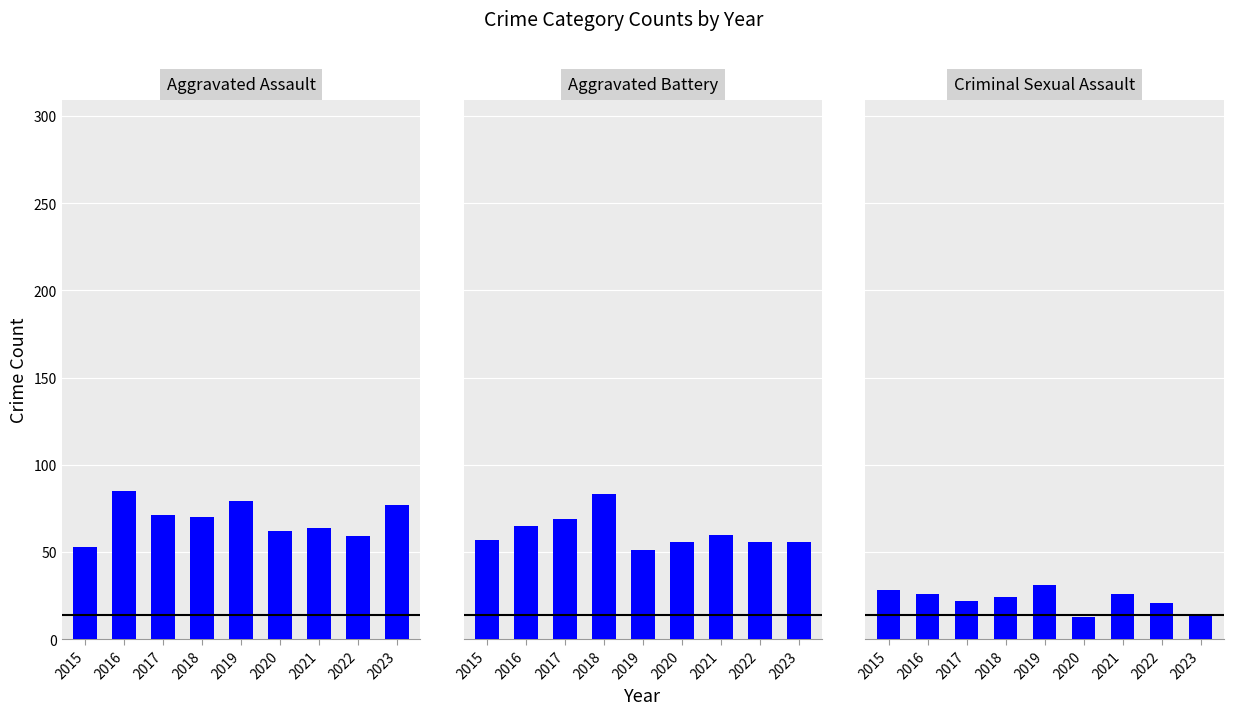

Reading left to right, transcribe all the data shown in this chart.

Aggravated Assault: 2015=53	2016=85	2017=71	2018=70	2019=79	2020=62	2021=64	2022=59	2023=77
Aggravated Battery: 2015=57	2016=65	2017=69	2018=83	2019=51	2020=56	2021=60	2022=56	2023=56
Criminal Sexual Assault: 2015=28	2016=26	2017=22	2018=24	2019=31	2020=13	2021=26	2022=21	2023=14